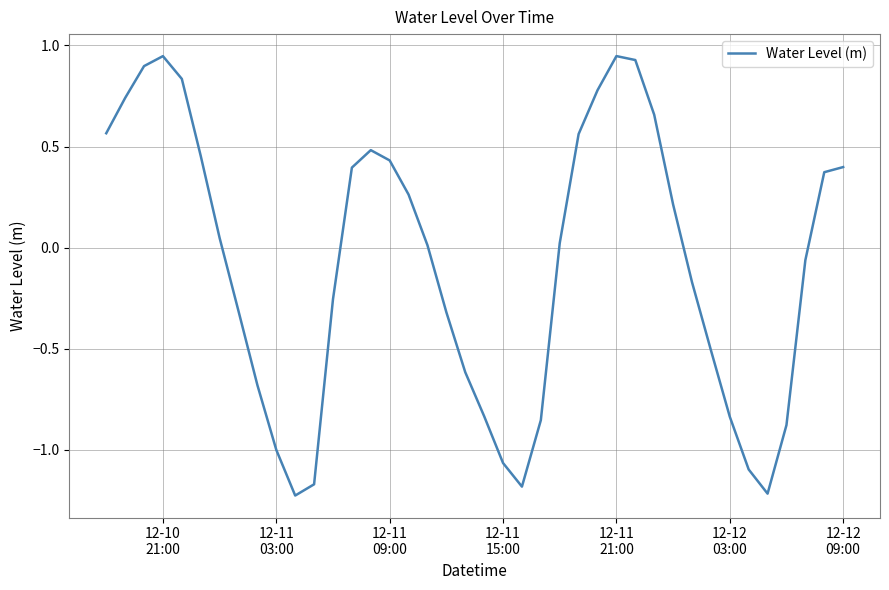

What is the difference between the maximum and minimum values?

2.2